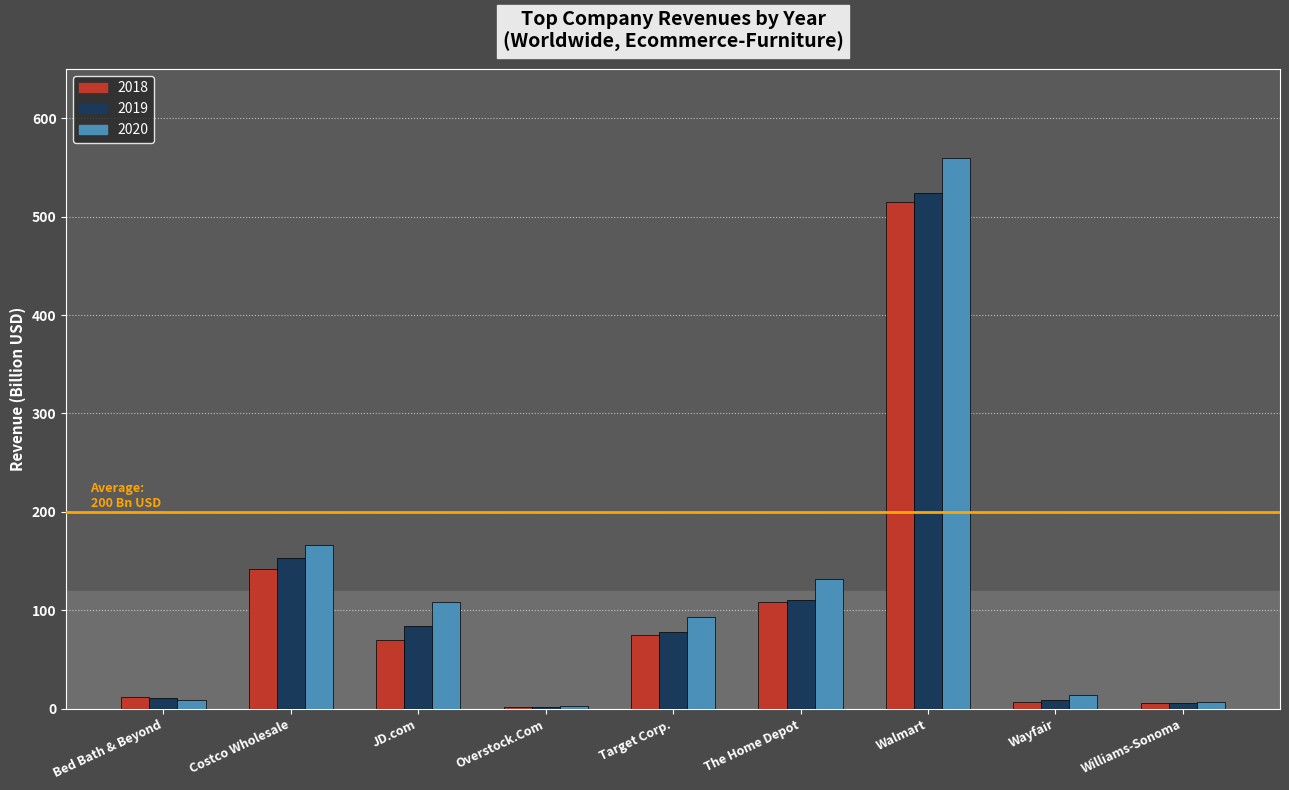

The 2018 series shows 141.6 at Costco Wholesale. True or false?

True